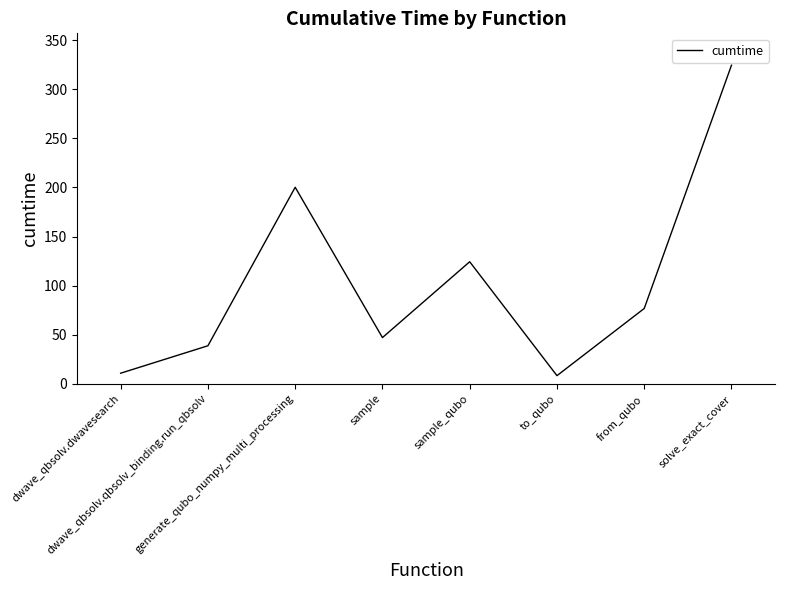

How many distinct data groups are displayed?

1